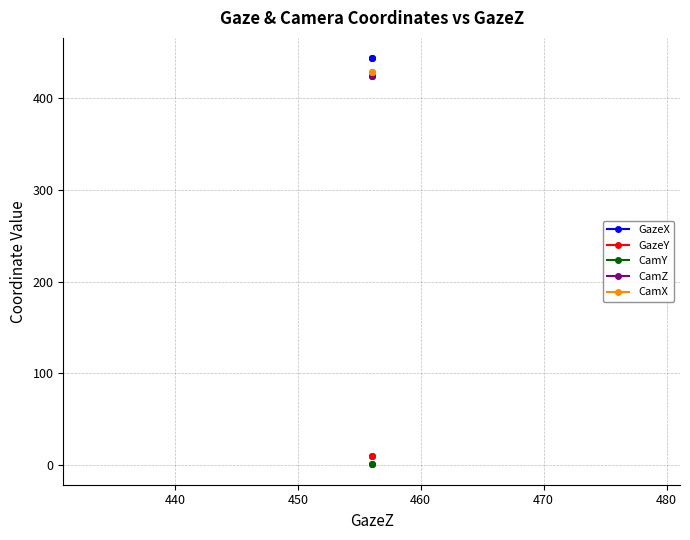

What are all the series names shown in the legend?

GazeX, GazeY, CamY, CamZ, CamX